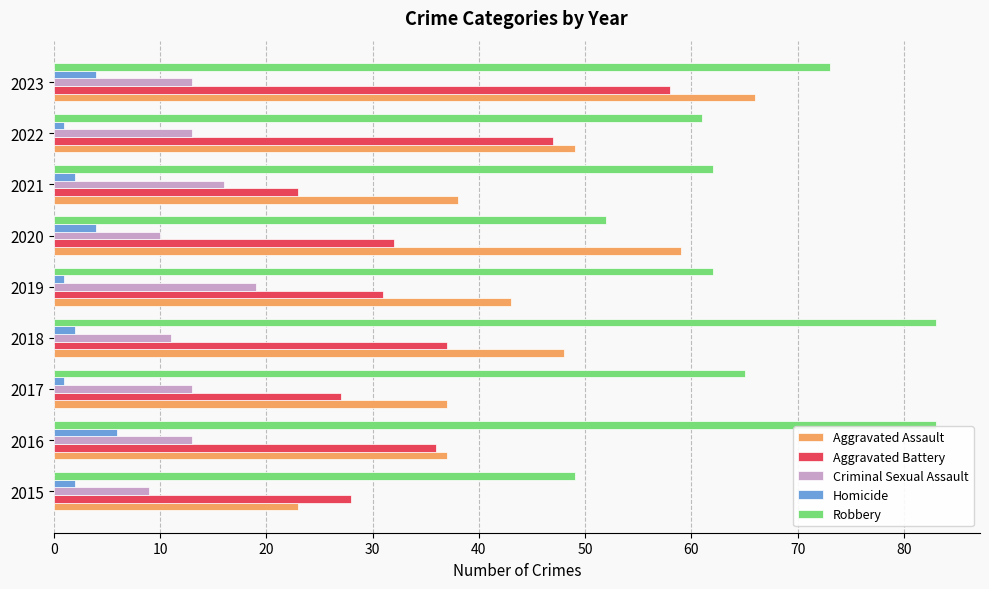

Where is Aggravated Assault nearest to the value 44?

2019